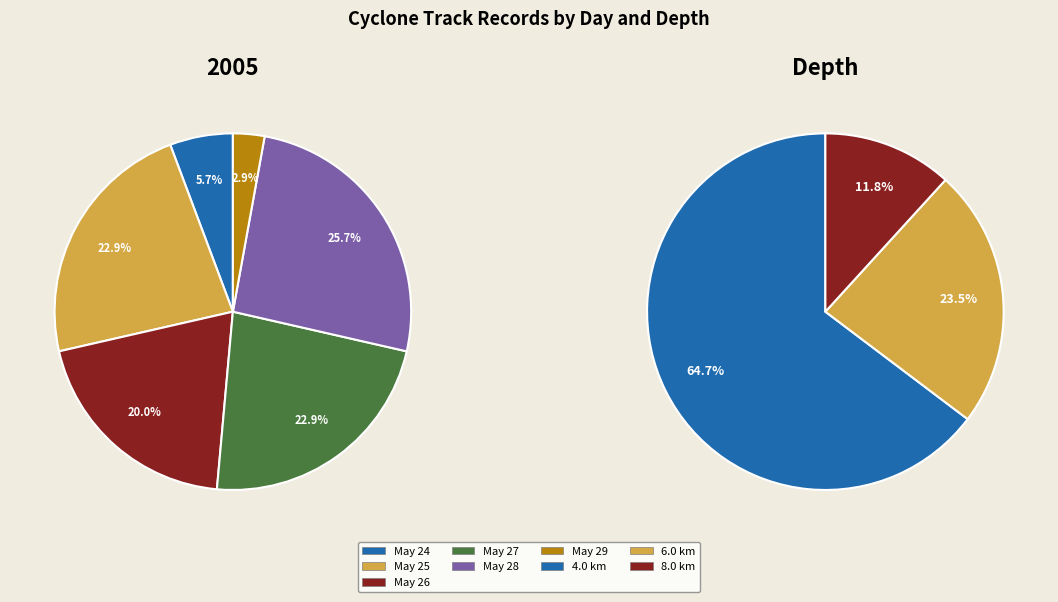

To the nearest percent, what is the difference between the 27 and 28 slice percentages?

3%